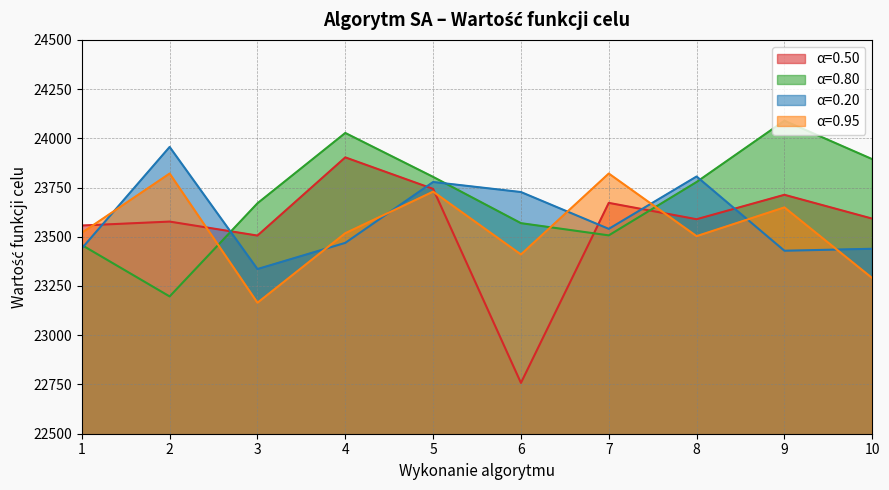

True or false: α=0.20 has a value of 23469 at 4.

True